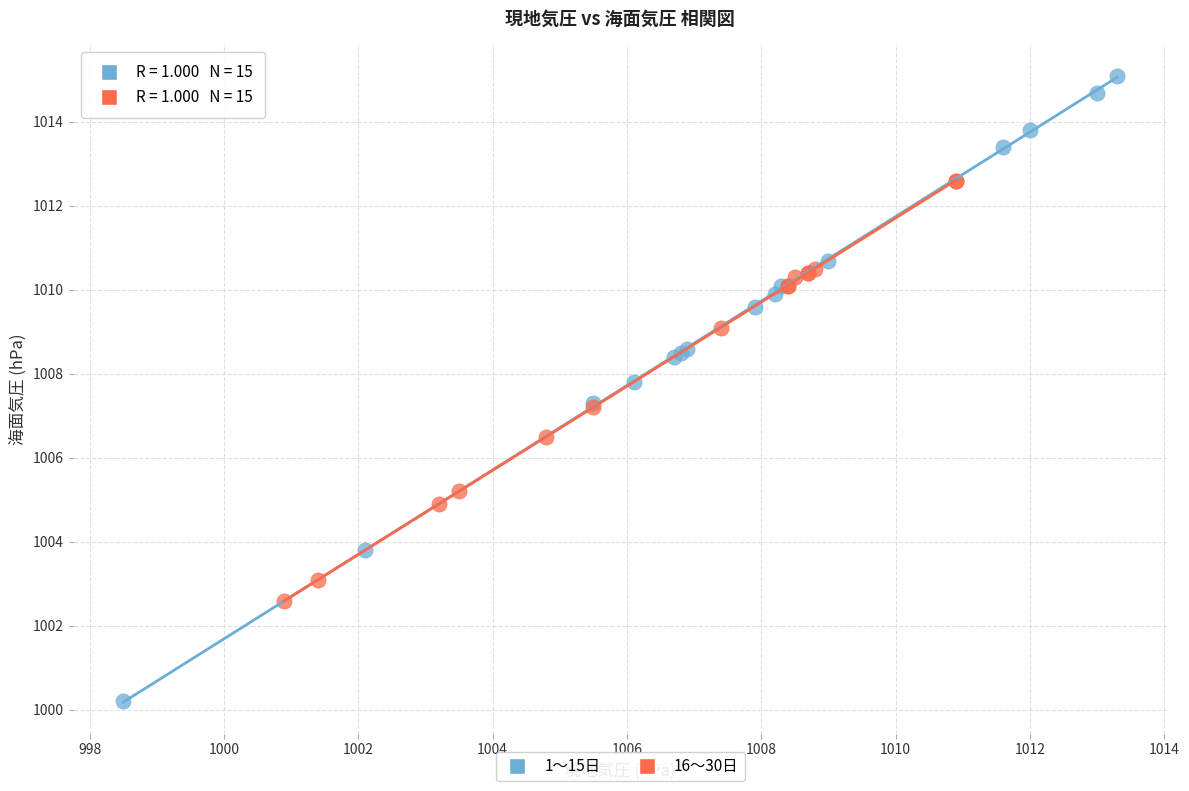

Which series has the largest Y range (max minus min)?

1〜15日